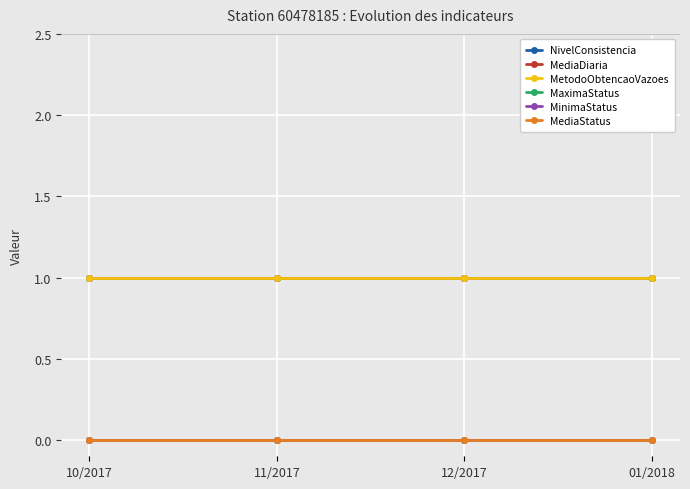

Is this an area chart (filled region under the line)?

No